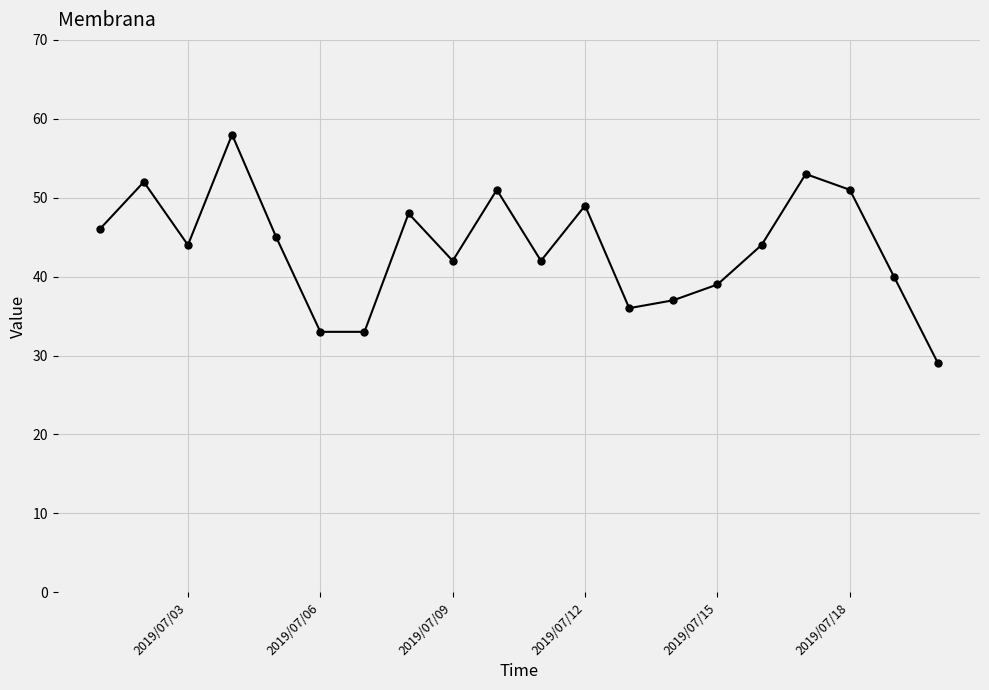

True or false: there are more than 2 points higher than both neighbors.

True